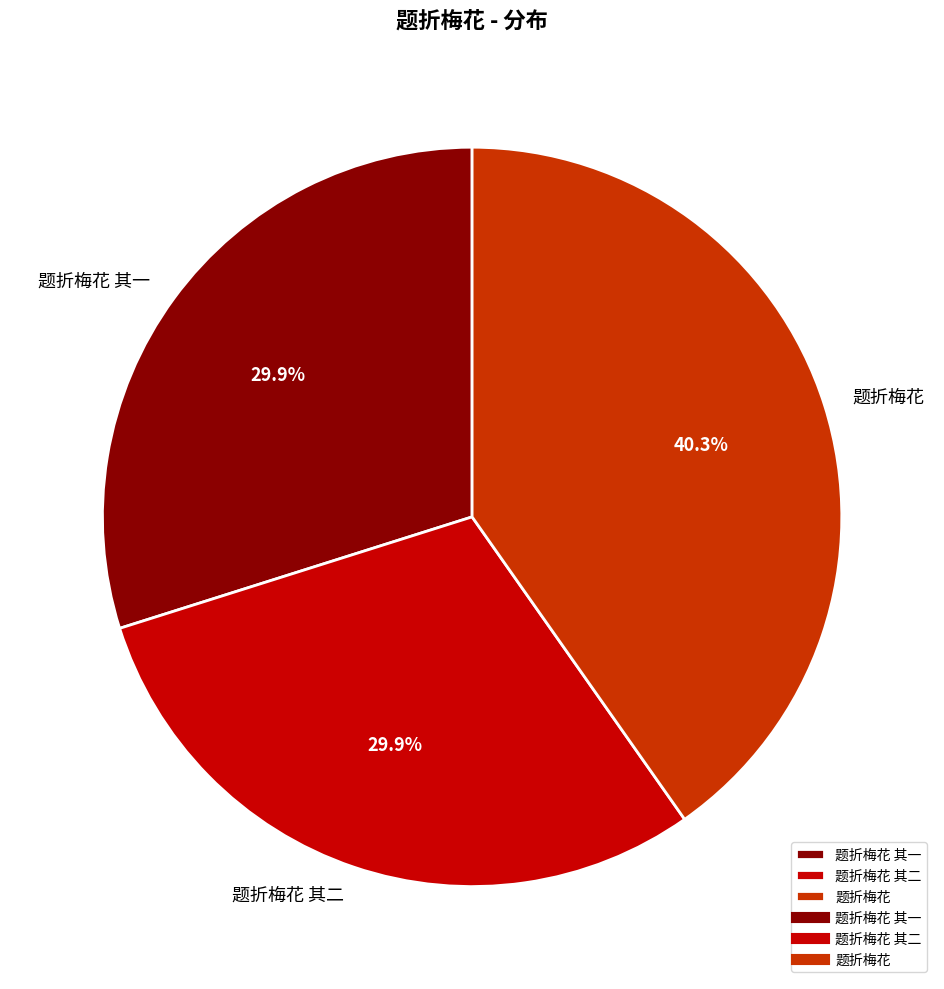

To the nearest percent, what is the combined percentage of 题折梅花 其二 and 题折梅花?

70%